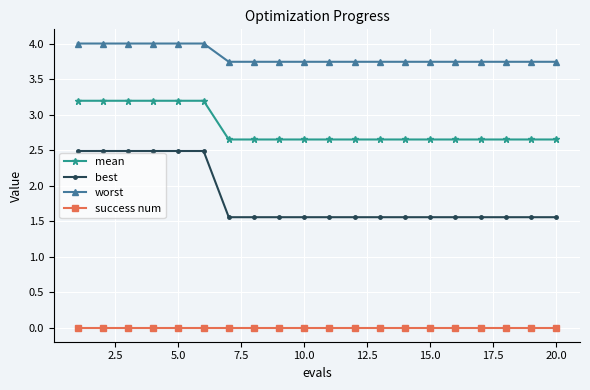

What is the average value of the worst series?

3.8